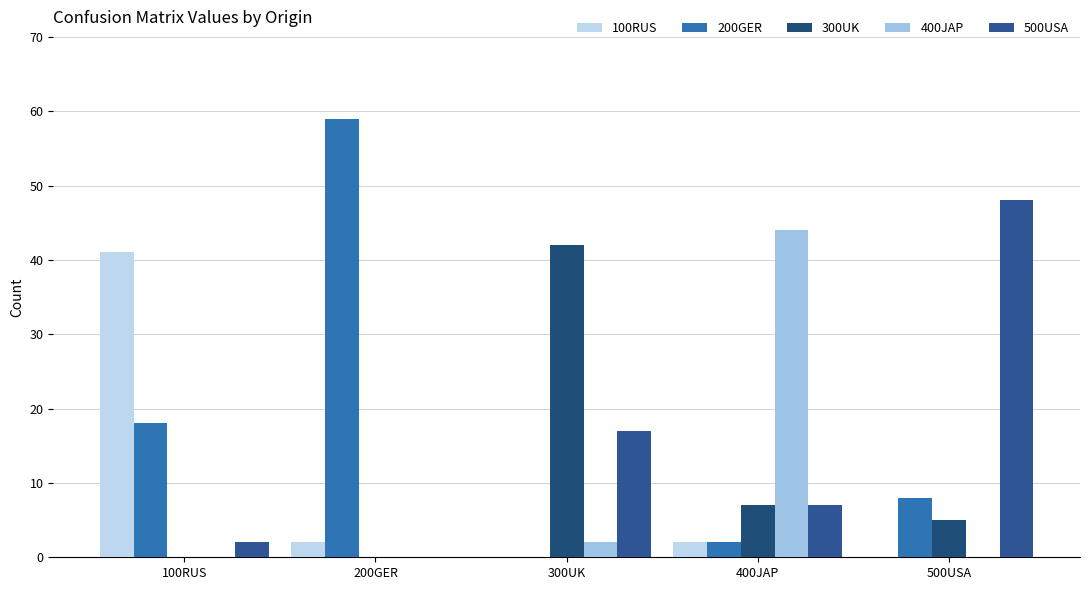

List the labels in order of 200GER value, smallest first.

300UK, 400JAP, 500USA, 100RUS, 200GER